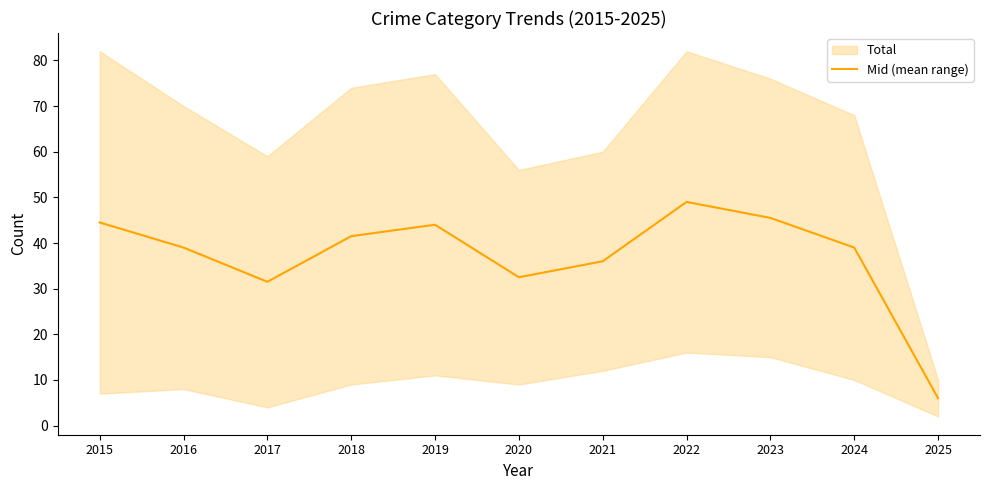

What is the difference between the maximum and minimum values?

43.0